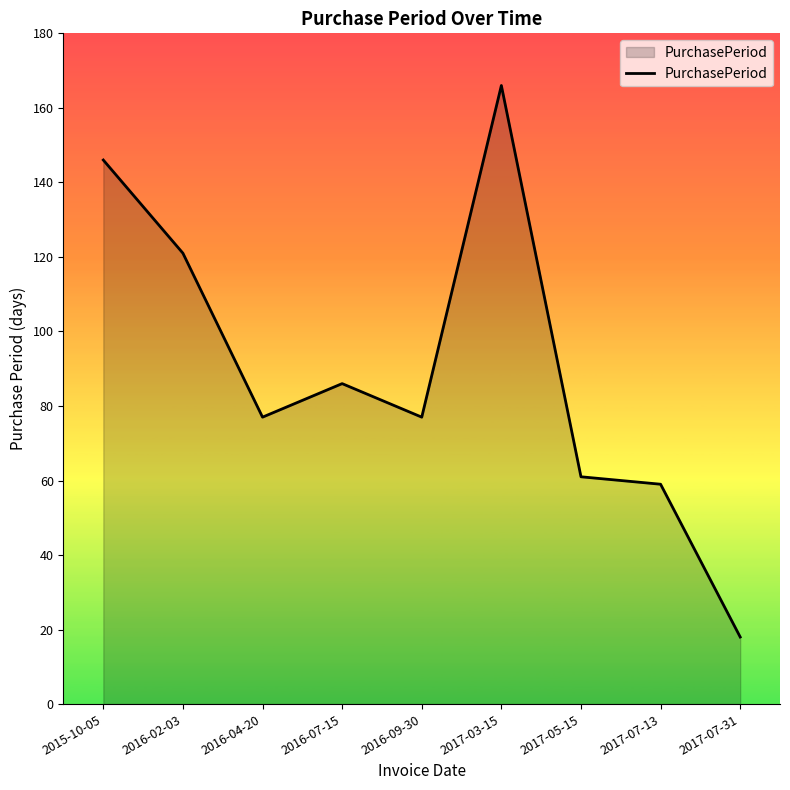

What is the smallest value displayed?

18